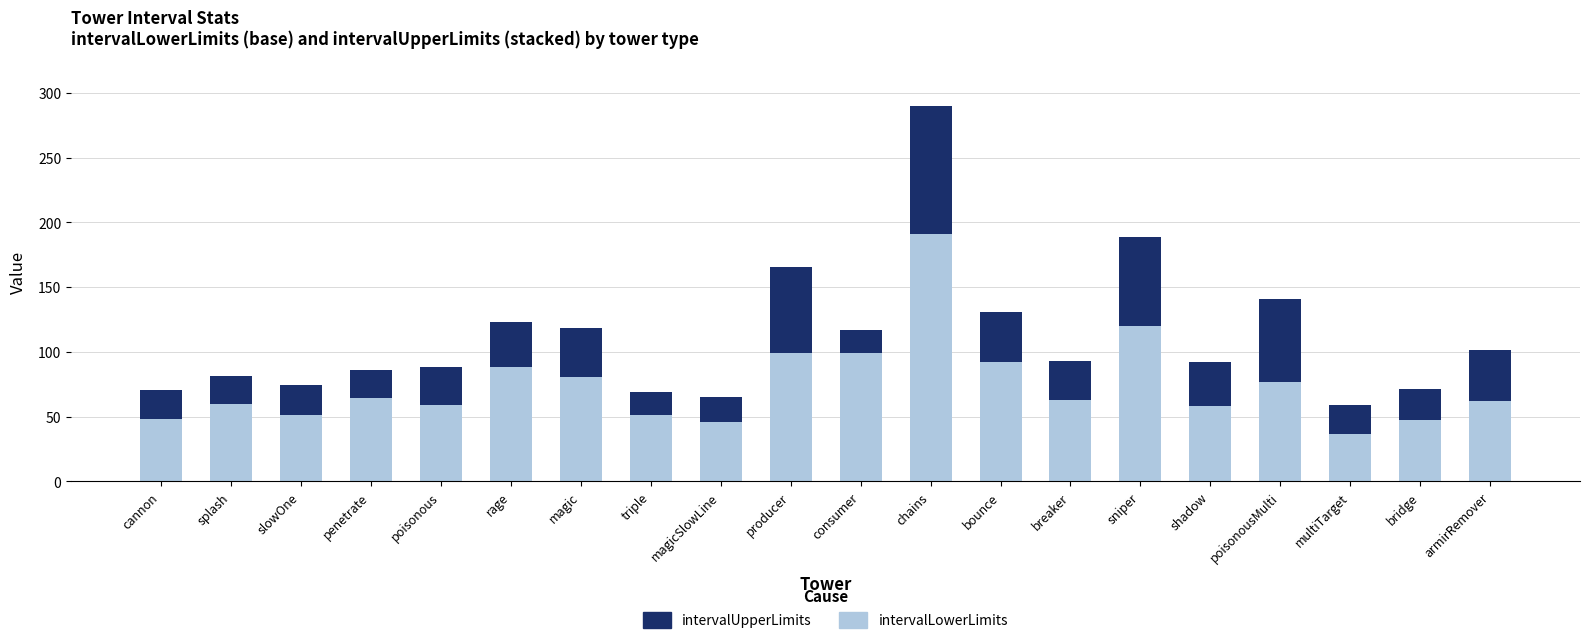

What are all the series names shown in the legend?

intervalUpperLimits, intervalLowerLimits